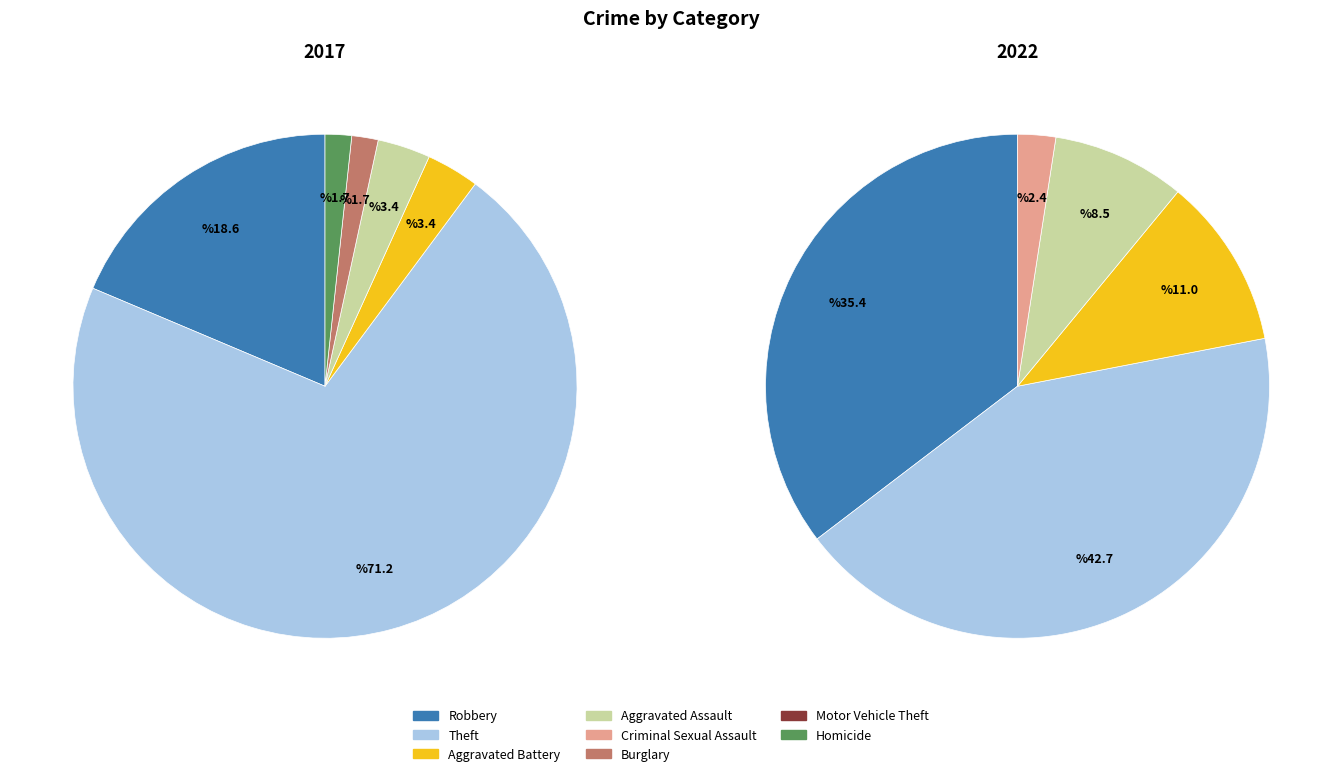

How many segments does this pie chart have?

8